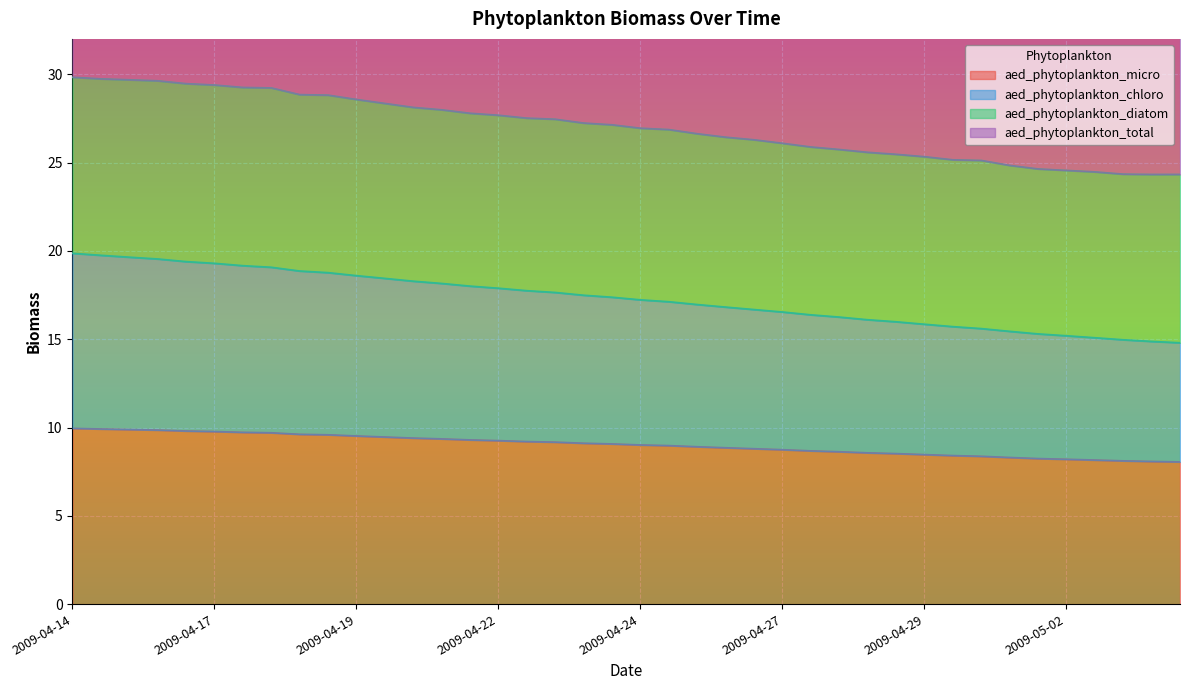

True or false: aed_phytoplankton_micro has more than 2 points higher than both neighbors.

False